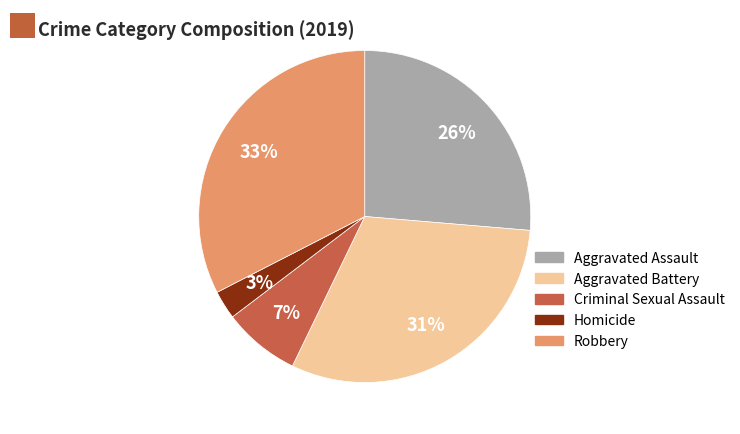

Approximately how many times larger is the value at Aggravated Battery compared to Robbery?

0.9